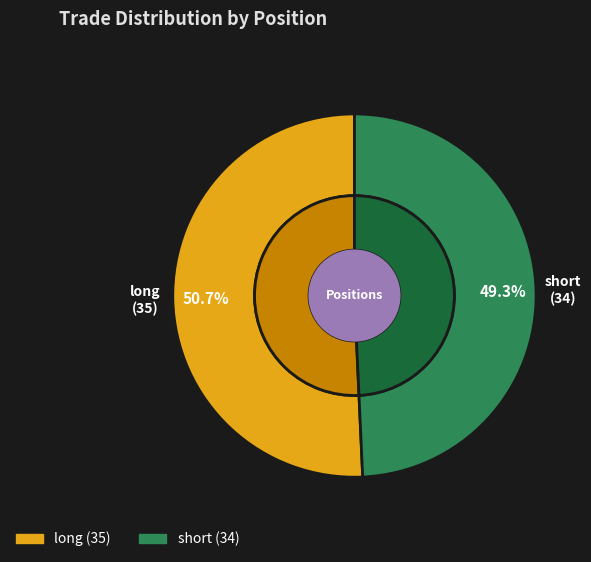

Is it true that long is 51% of the pie?

True